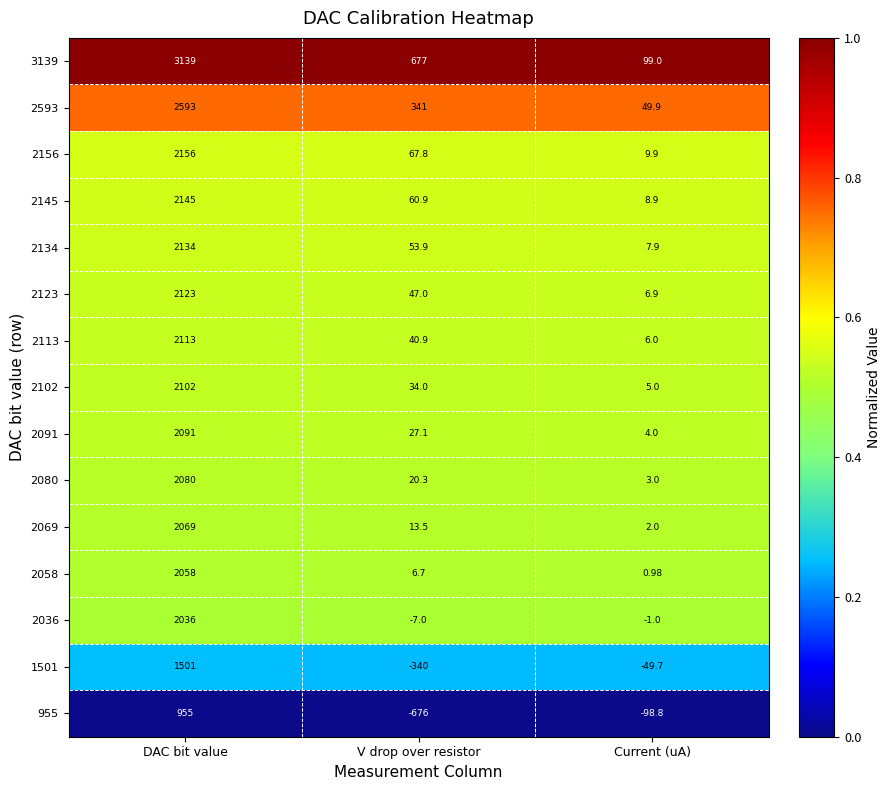

Which series has the widest spread of values?

3139